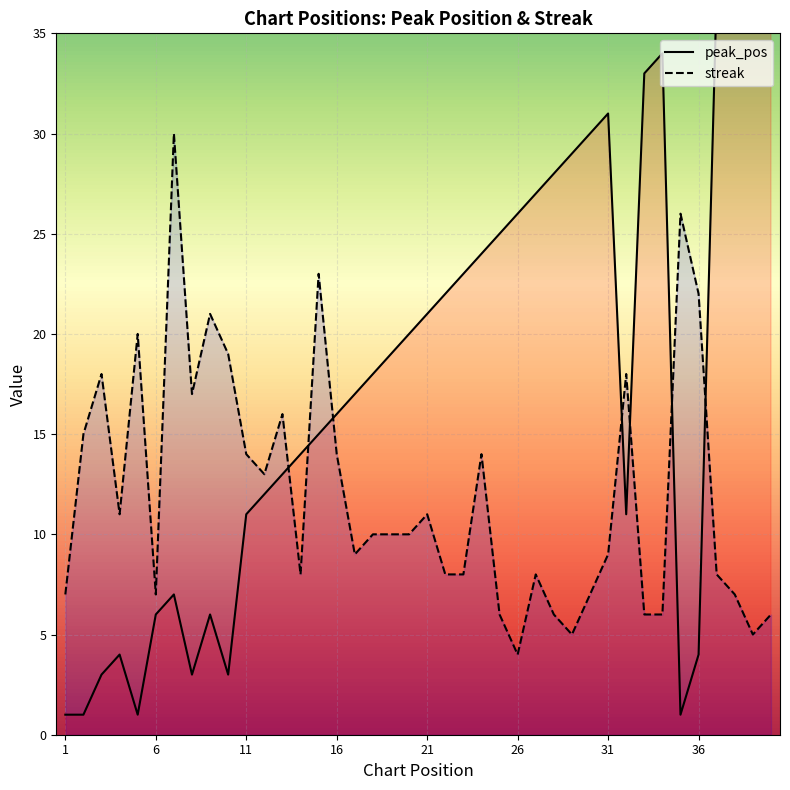

What is the difference between the second highest and minimum values in the streak series?

22